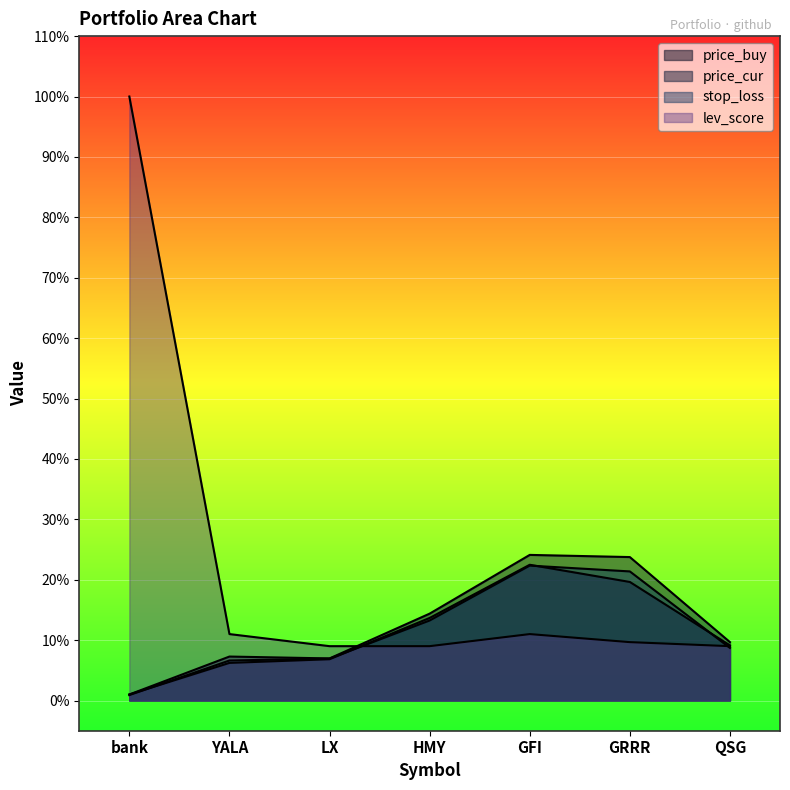

What are all the series names shown in the legend?

price_buy, price_cur, stop_loss, lev_score